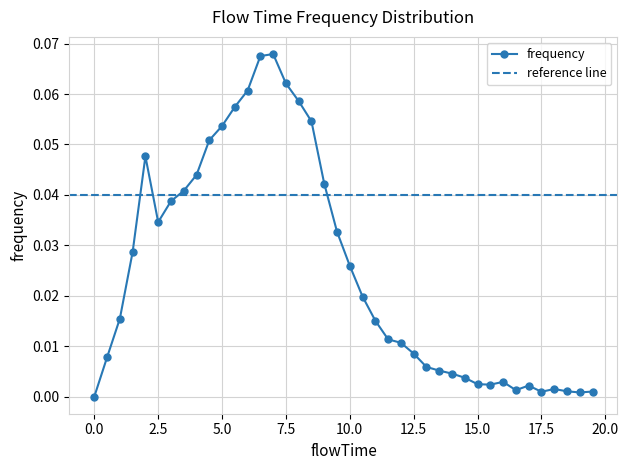

What is the sum of the values at 3.5 and 5.0?

0.1